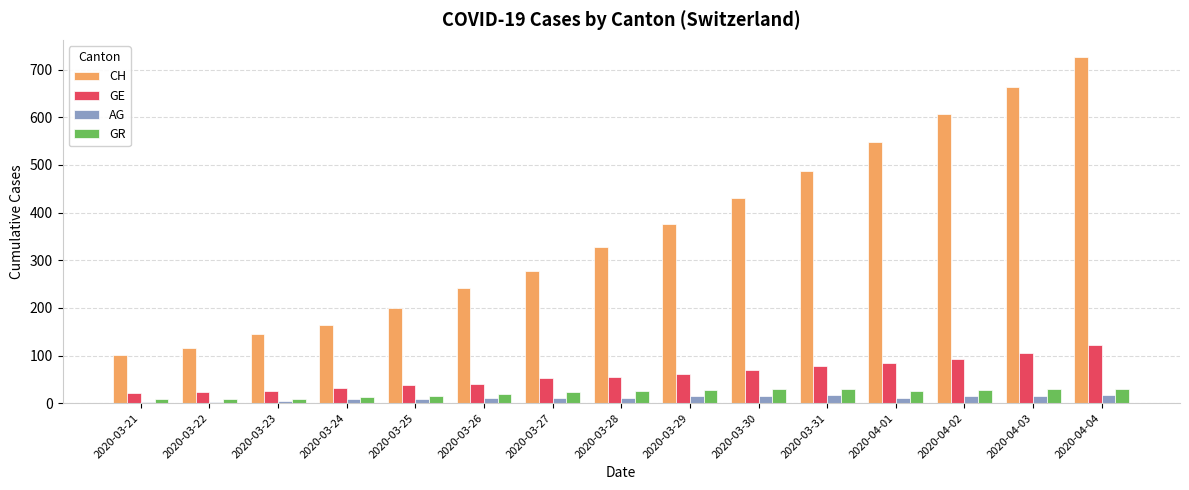

What is the sum of all CH values?

5412